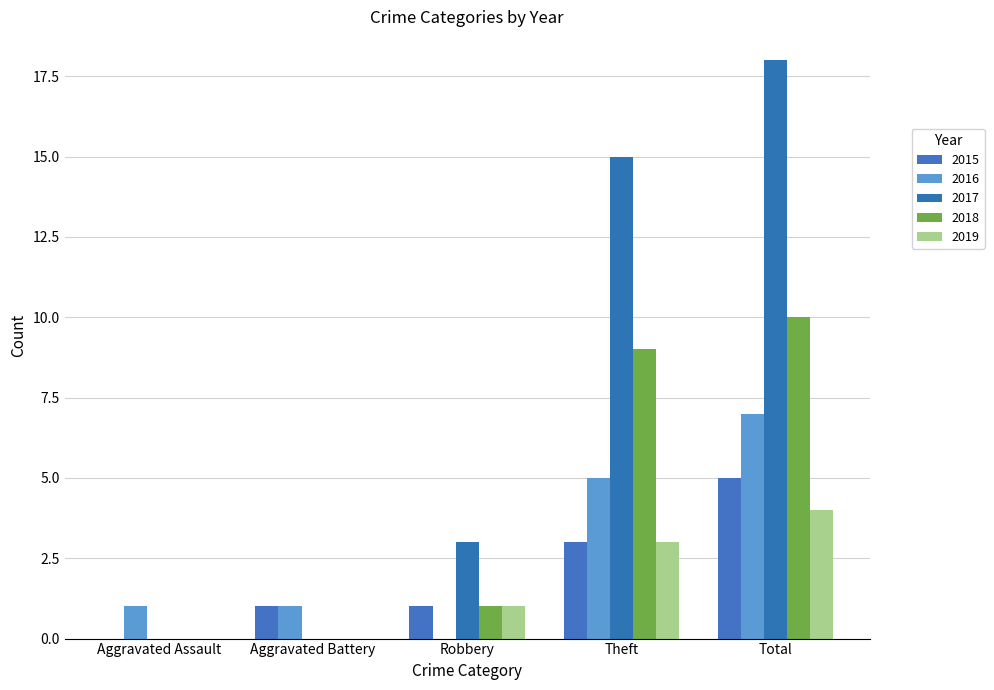

Rank the series by their maximum value, from highest to lowest.

2017, 2018, 2016, 2015, 2019